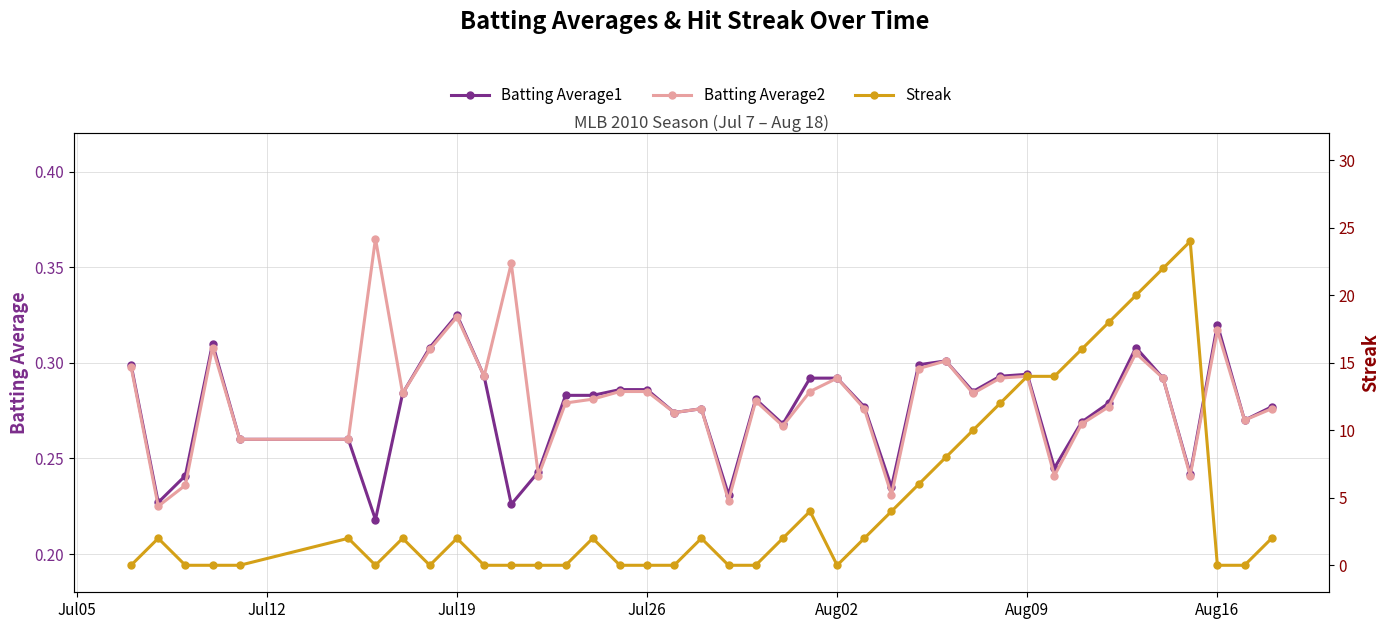

What is the average value of the Batting Average1 series?

0.3